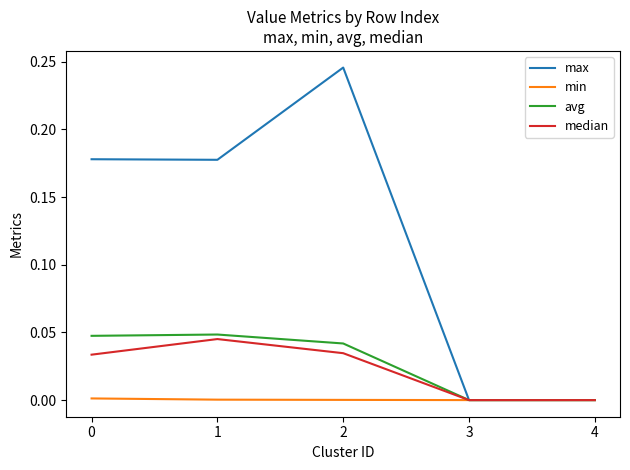

Which series has the largest total across all categories?

max